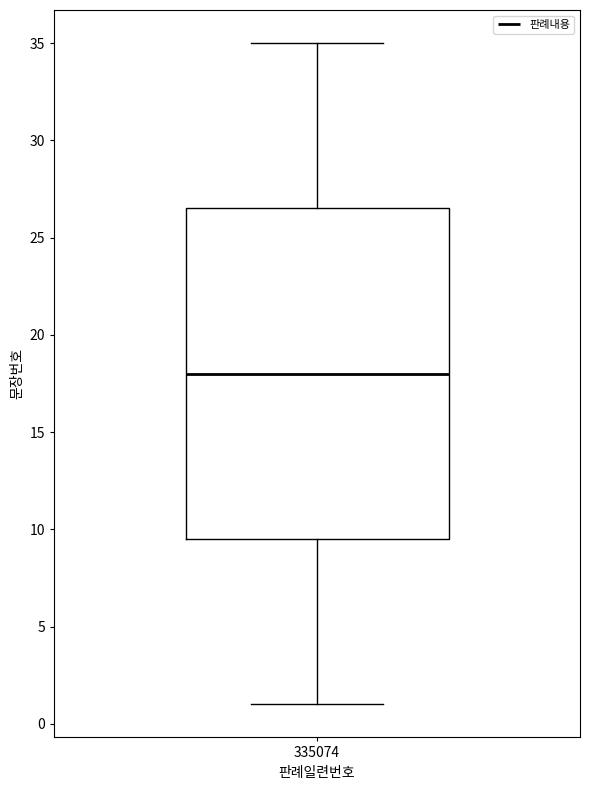

Where is the upper edge of the box at x = 335074 on the y-axis? The values are not printed on the chart, so give them approximately, as read against the axis.

26.5